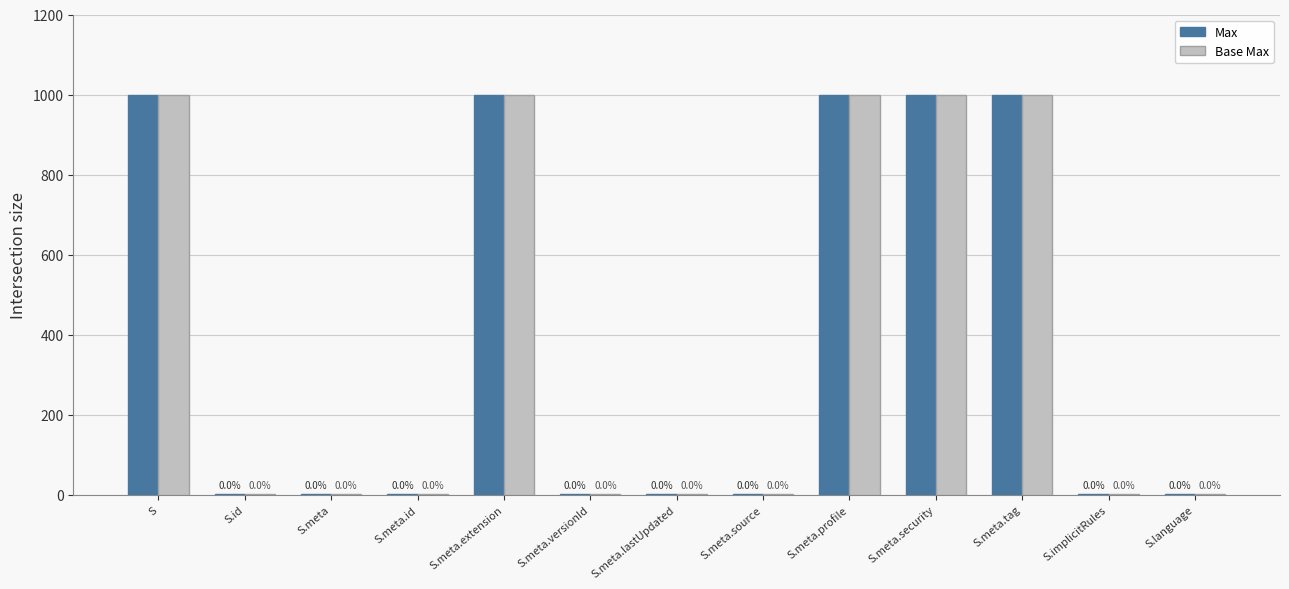

Rank the categories by Base Max value from highest to lowest.

S, S.meta.extension, S.meta.profile, S.meta.security, S.meta.tag, S.id, S.meta, S.meta.id, S.meta.versionId, S.meta.lastUpdated, S.meta.source, S.implicitRules, S.language